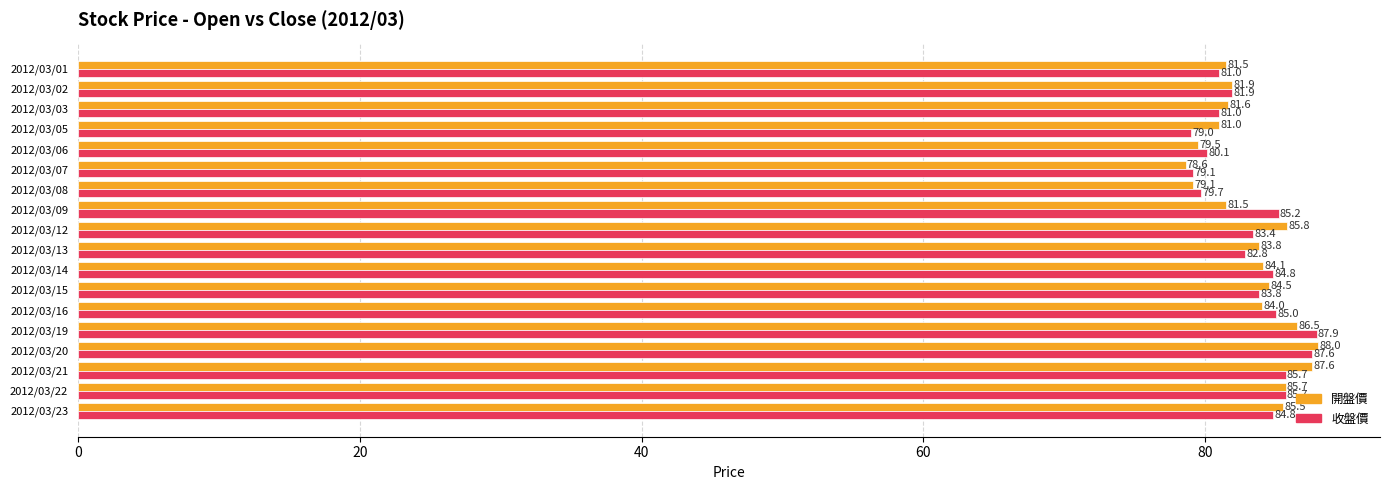

Which label corresponds to the largest value in the chart?

2012/03/20